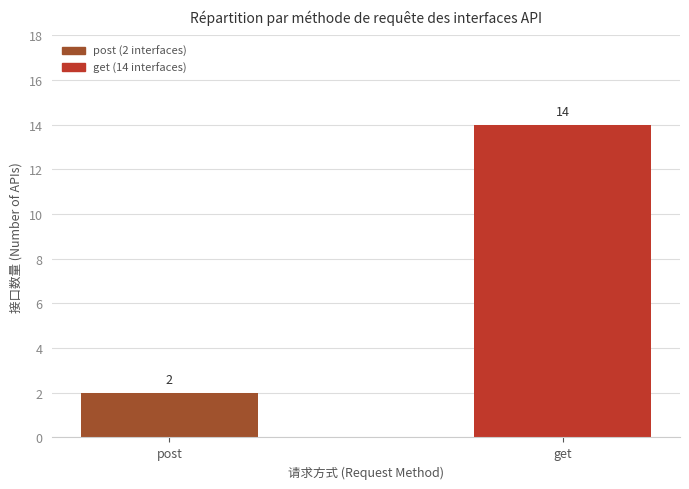

List the labels in order of value, smallest first.

post, get